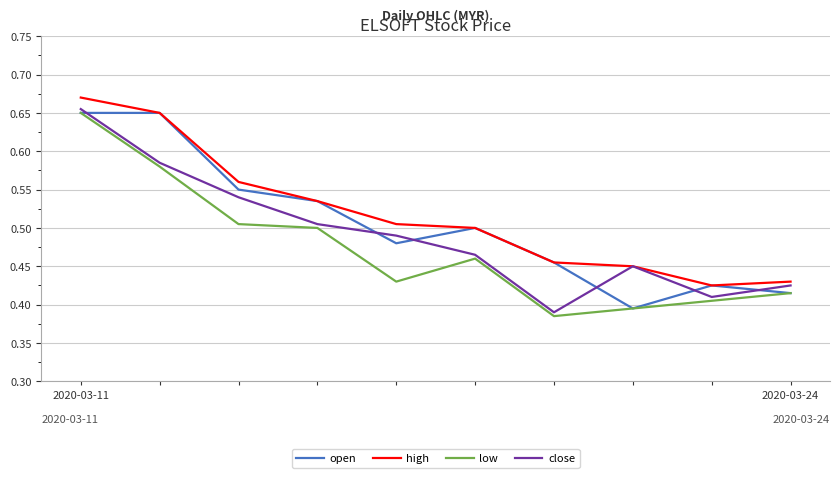

What are all the series names shown in the legend?

open, high, low, close